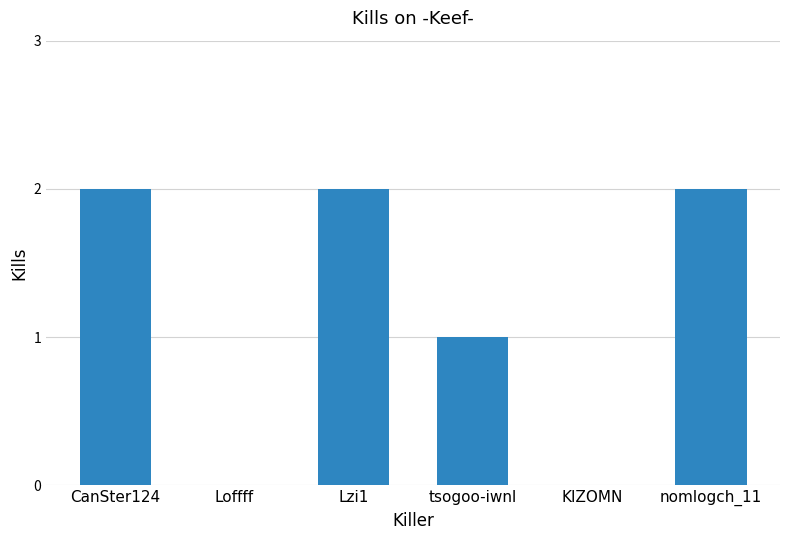

Reading left to right, what are all the values shown in this chart?

CanSter124=2	Loffff=0	Lzi1=2	tsogoo-iwnl=1	KIZOMN=0	nomlogch_11=2